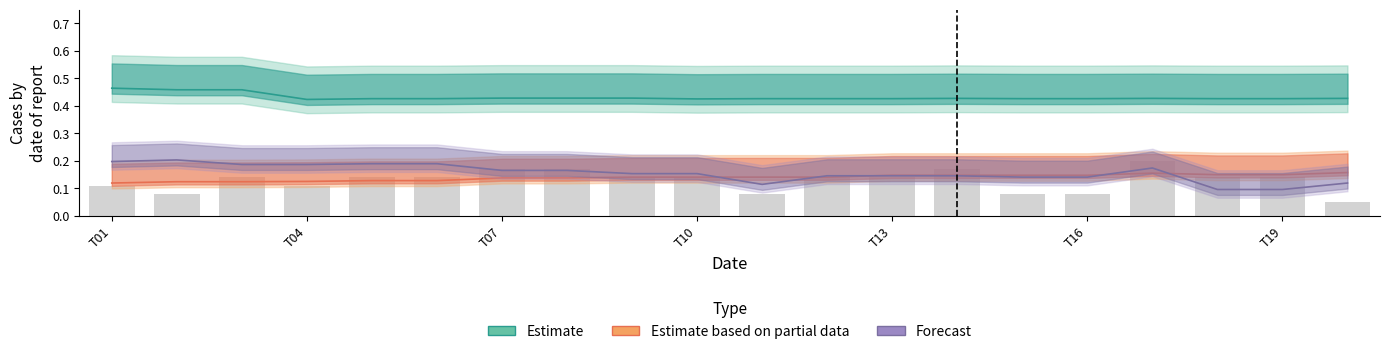

What is the smallest value displayed?

0.1